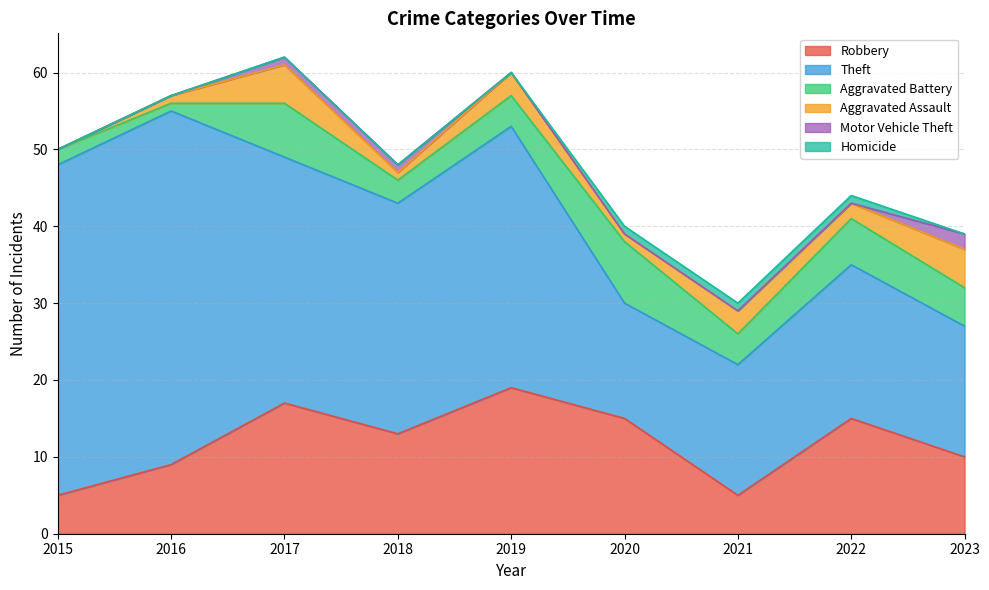

Where is the first local maximum for Aggravated Assault?

2017